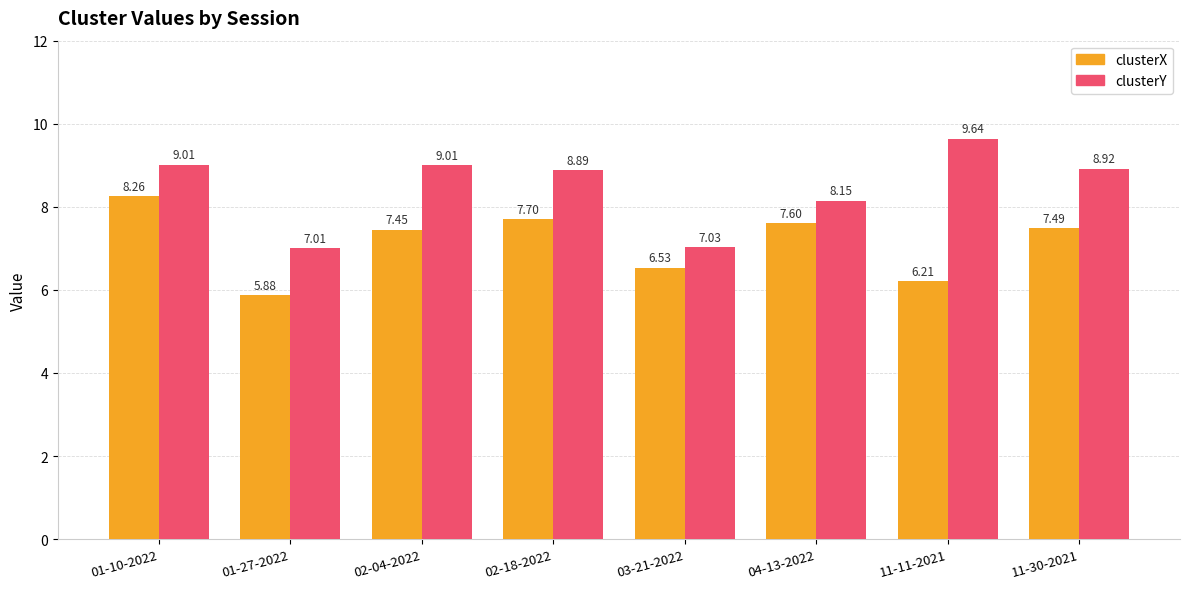

What is the value of the clusterX bar at the 7th from the left?

6.2